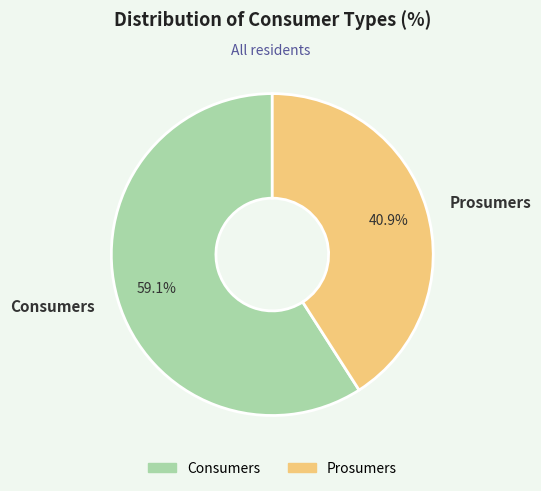

What is the ratio of the value at Prosumers to the value at Consumers?

0.7